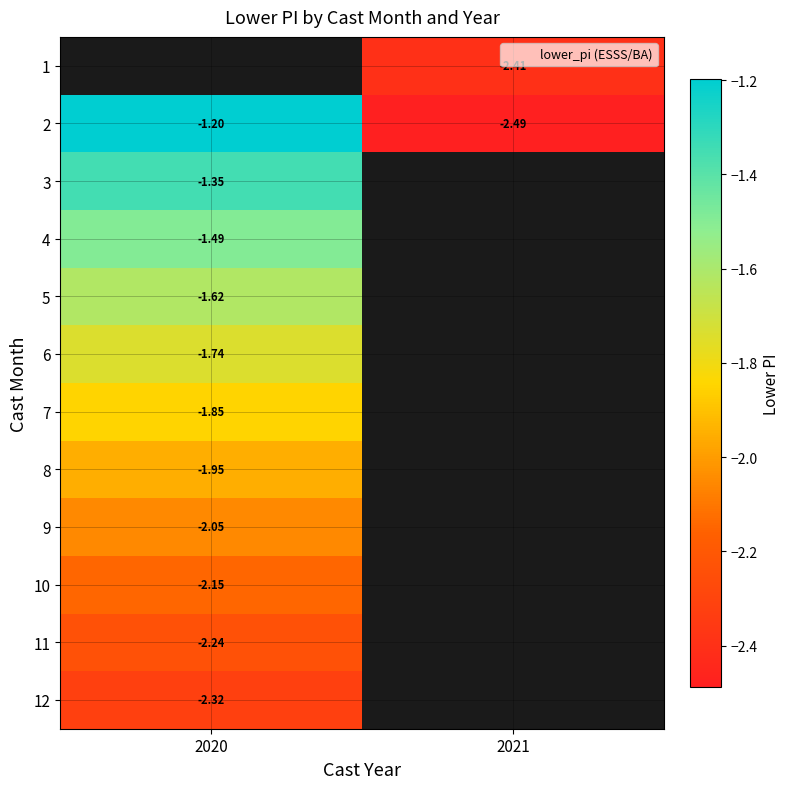

List the series in order of their peak value, lowest first.

12, 11, 10, 9, 8, 7, 6, 5, 4, 3, 1, 2